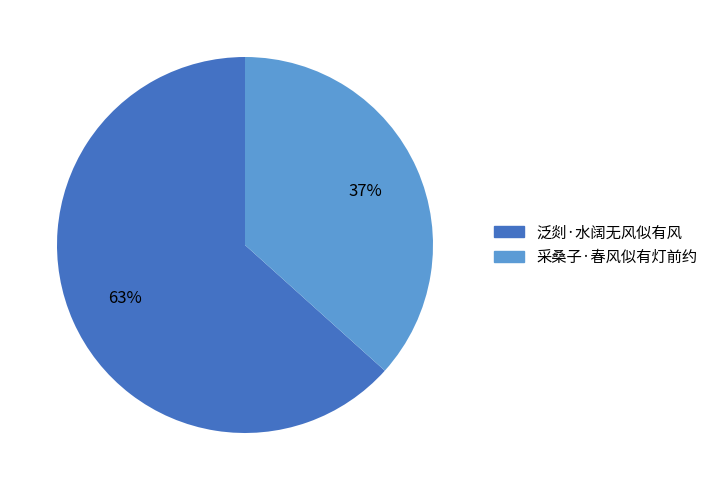

Is there any slice that represents more than half of the pie?

Yes